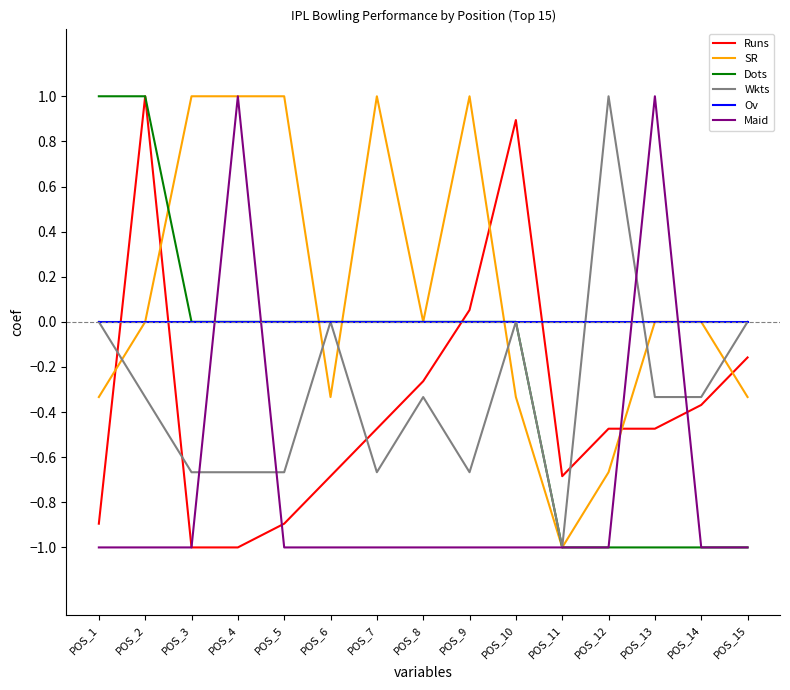

At which category is the sum across all series the highest?

POS_2